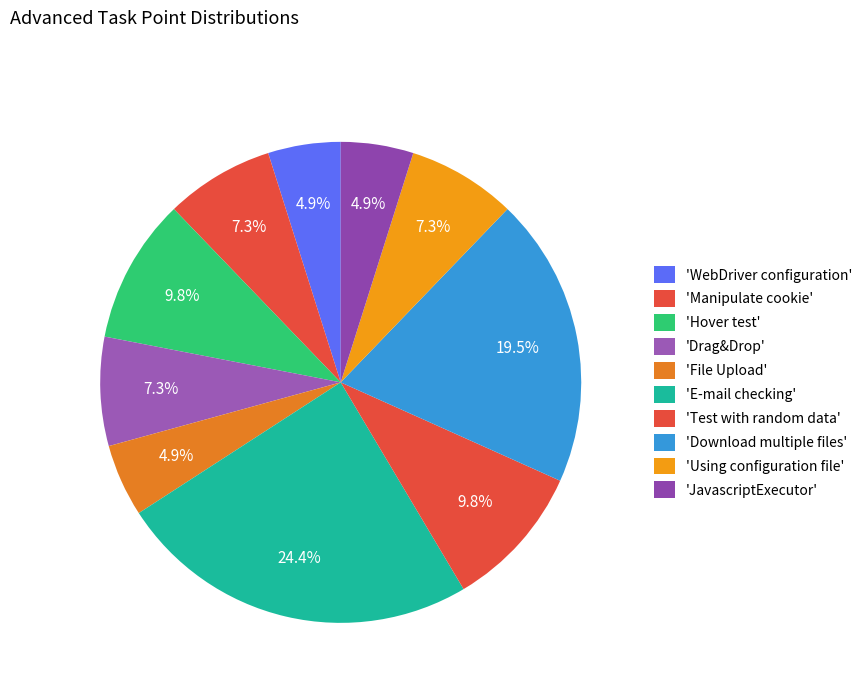

Count the number of slices in the pie.

10